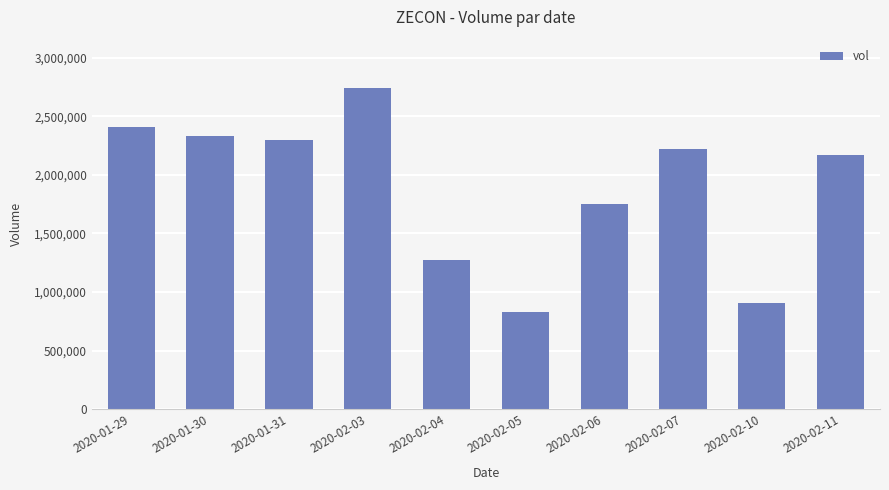

Rank the categories by value from highest to lowest.

2020-02-03, 2020-01-29, 2020-01-30, 2020-01-31, 2020-02-07, 2020-02-11, 2020-02-06, 2020-02-04, 2020-02-10, 2020-02-05